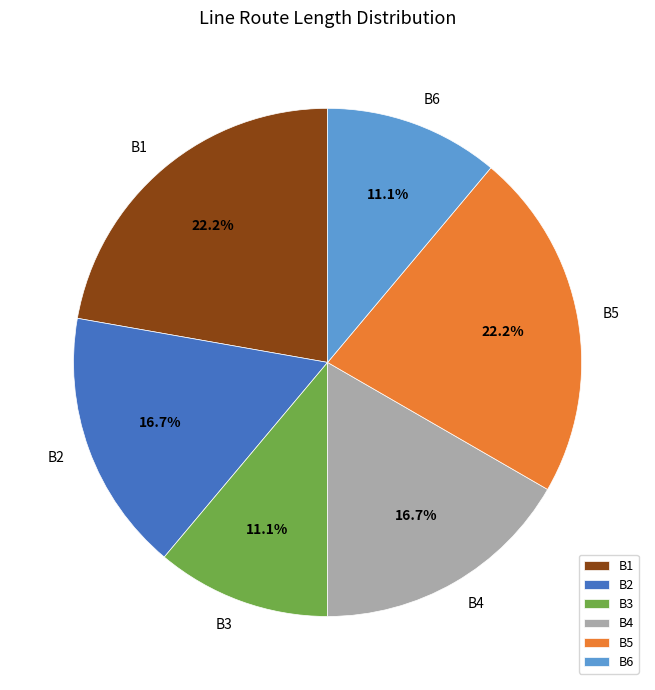

The B3 slice represents 11% of the pie. True or false?

True